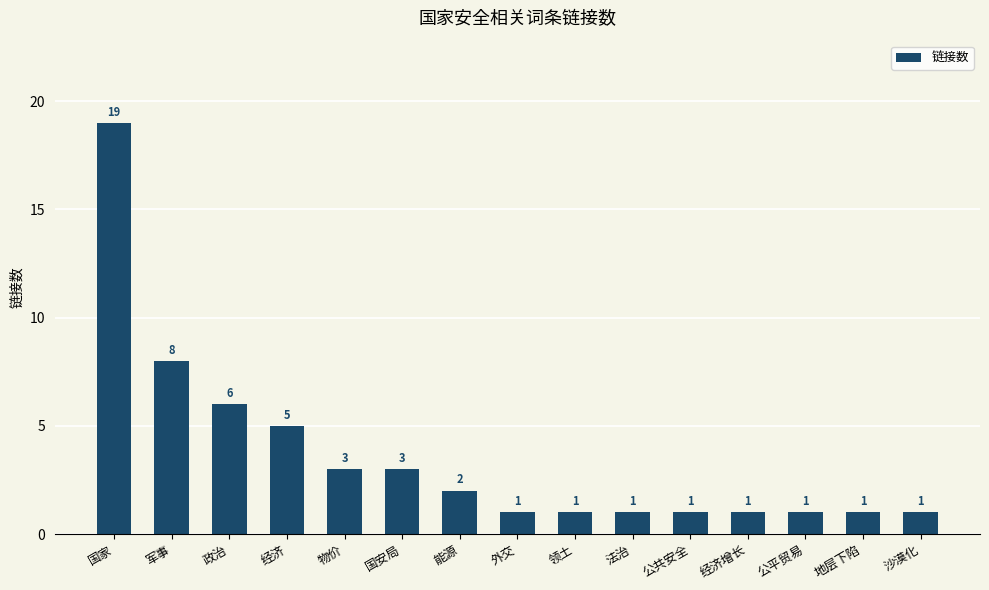

At which label is the value closest to 10?

军事